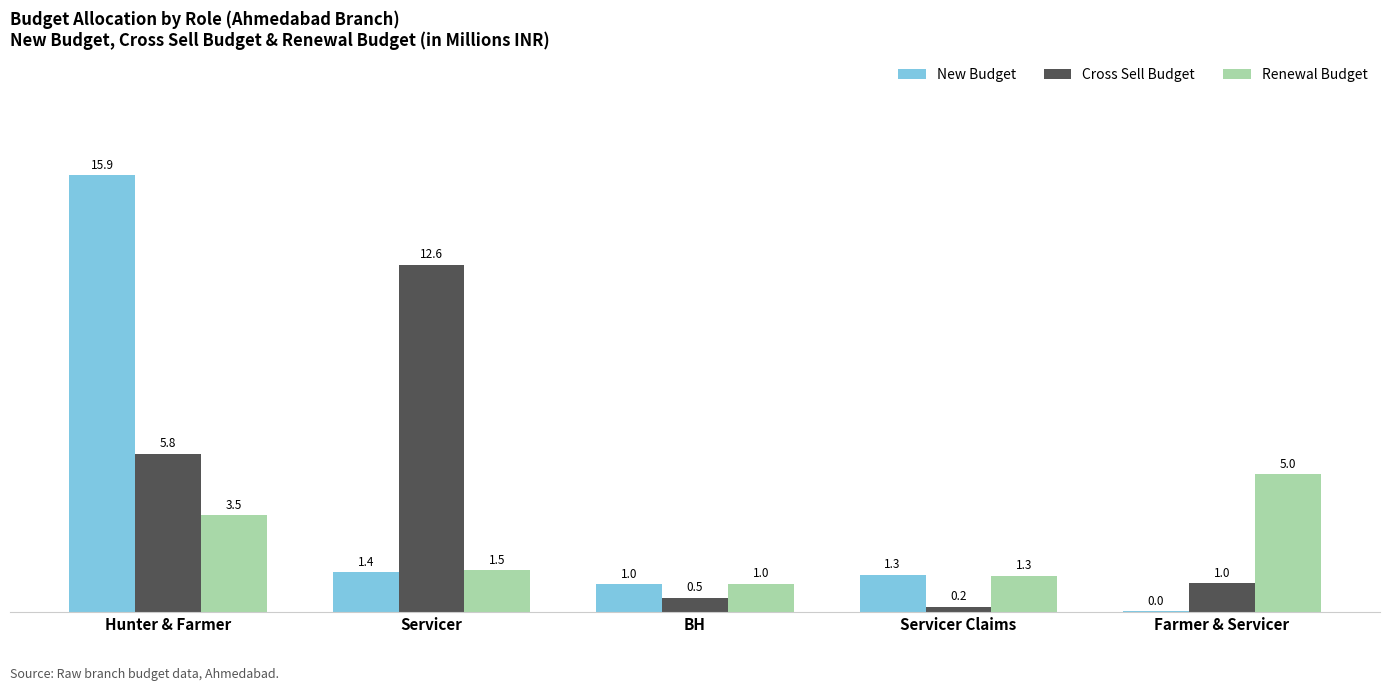

The value of Cross Sell Budget at BH is 0.5. True or false?

True